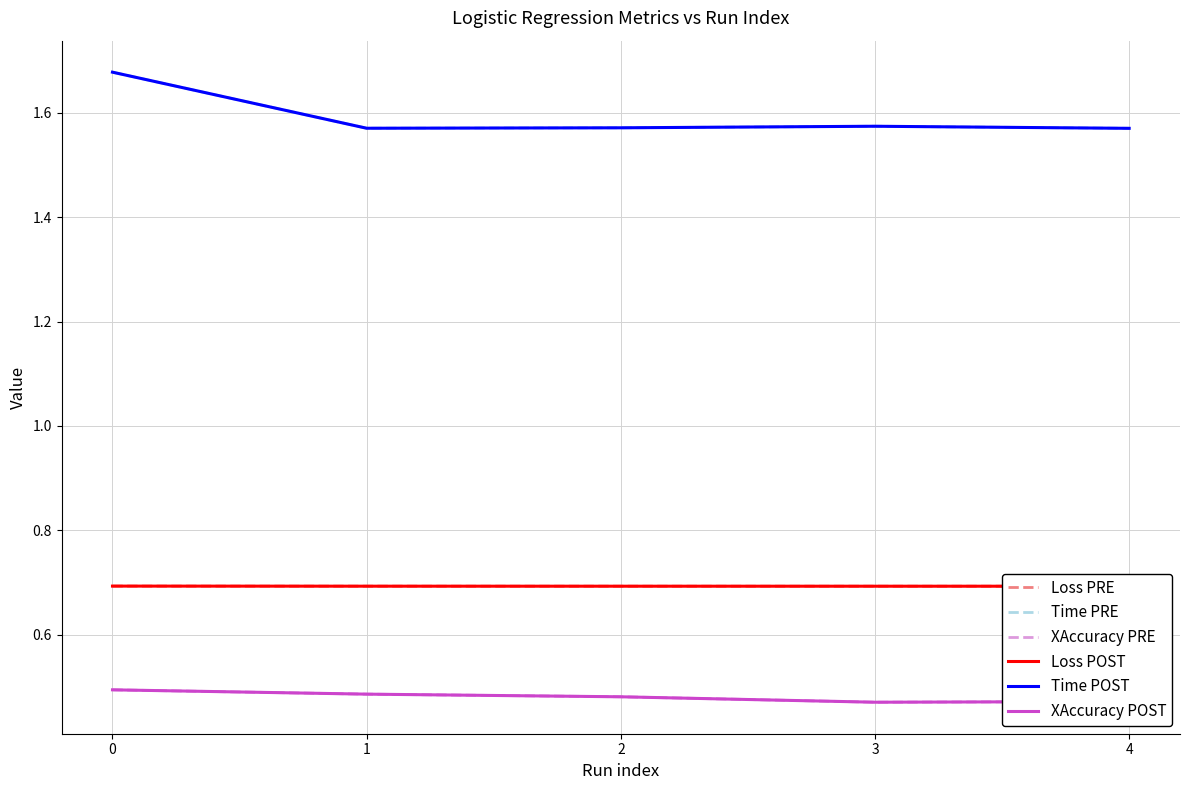

What is the sum of the Loss PRE values at 2 and 4?

1.4